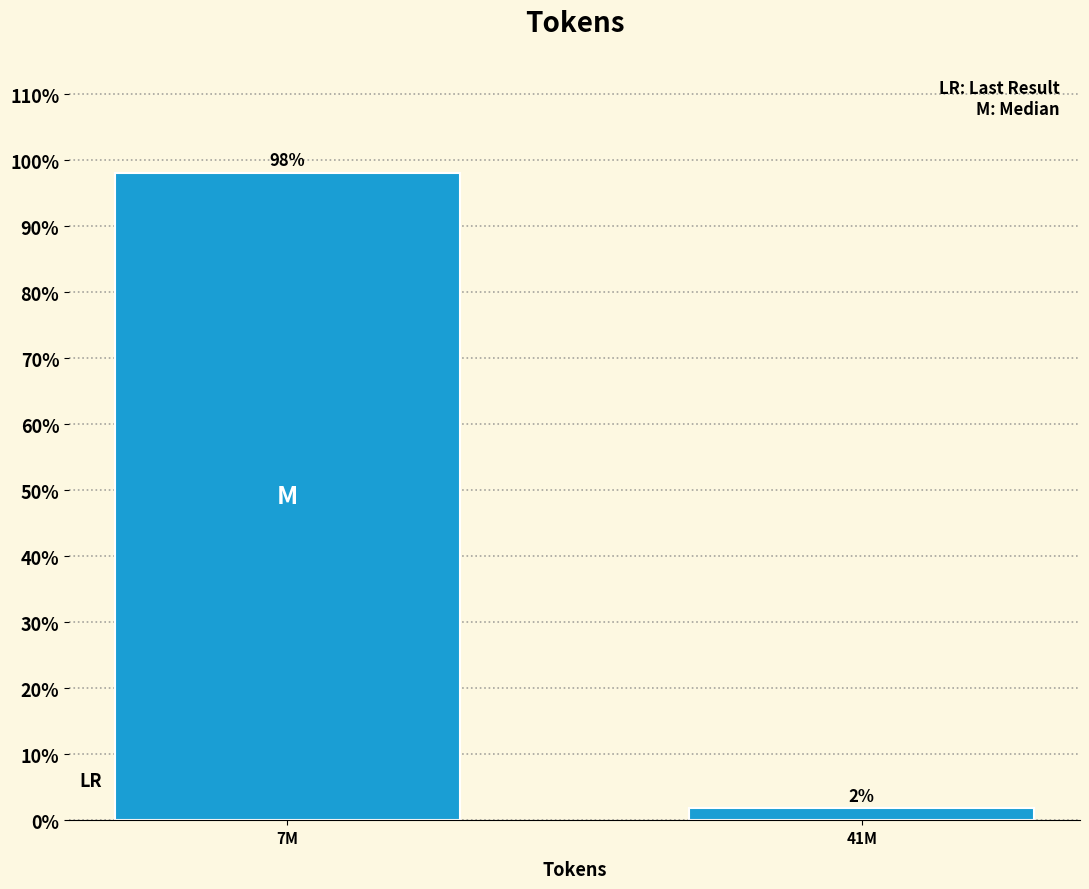

What position from the left is 7M?

1